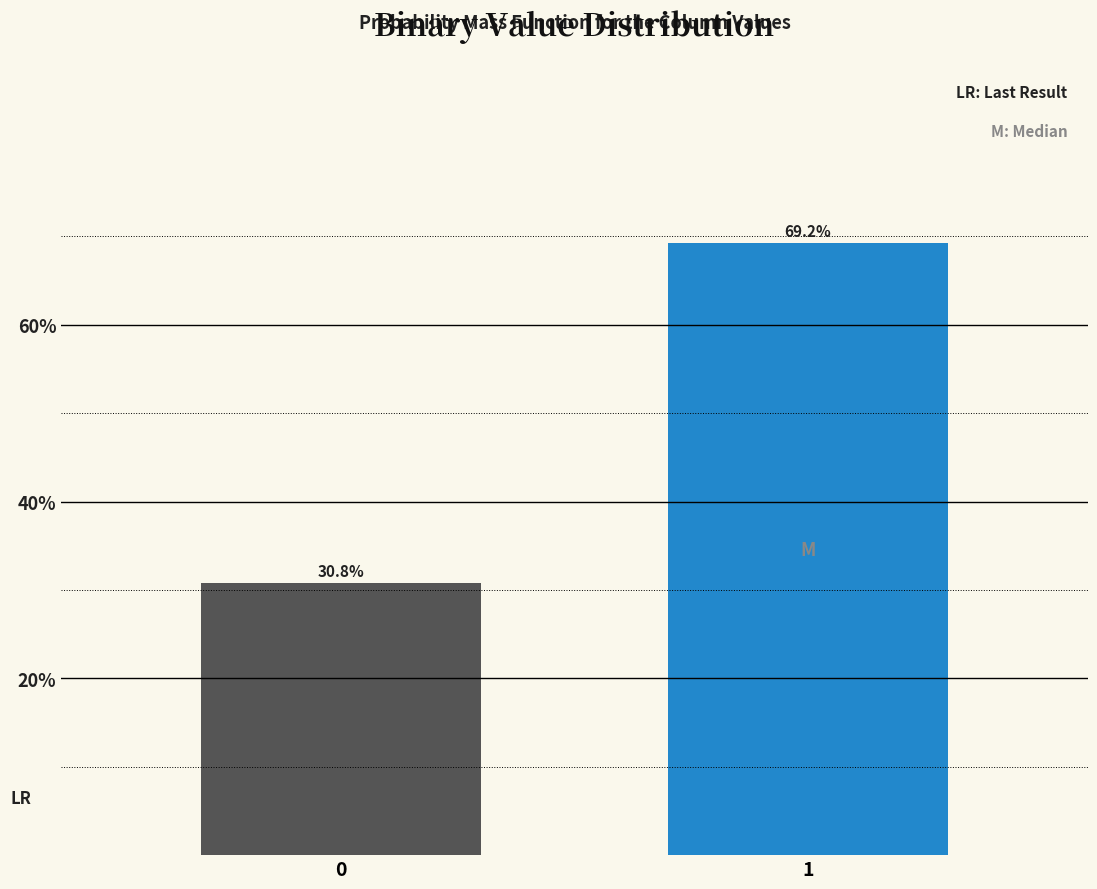

Reading left to right, extract all data points from this chart.

30.8	69.2